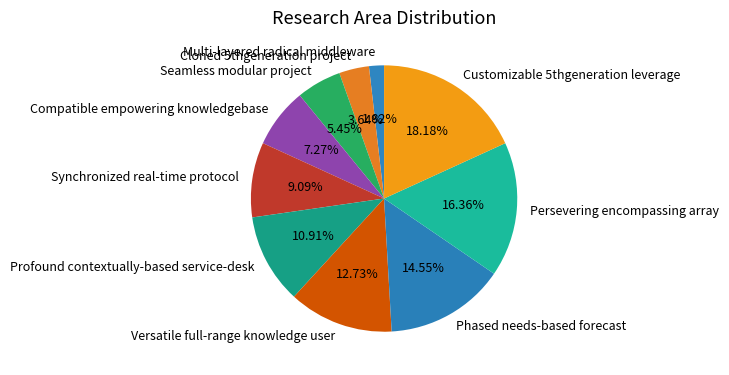

What is the largest slice in the pie chart?

Customizable 5thgeneration leverage